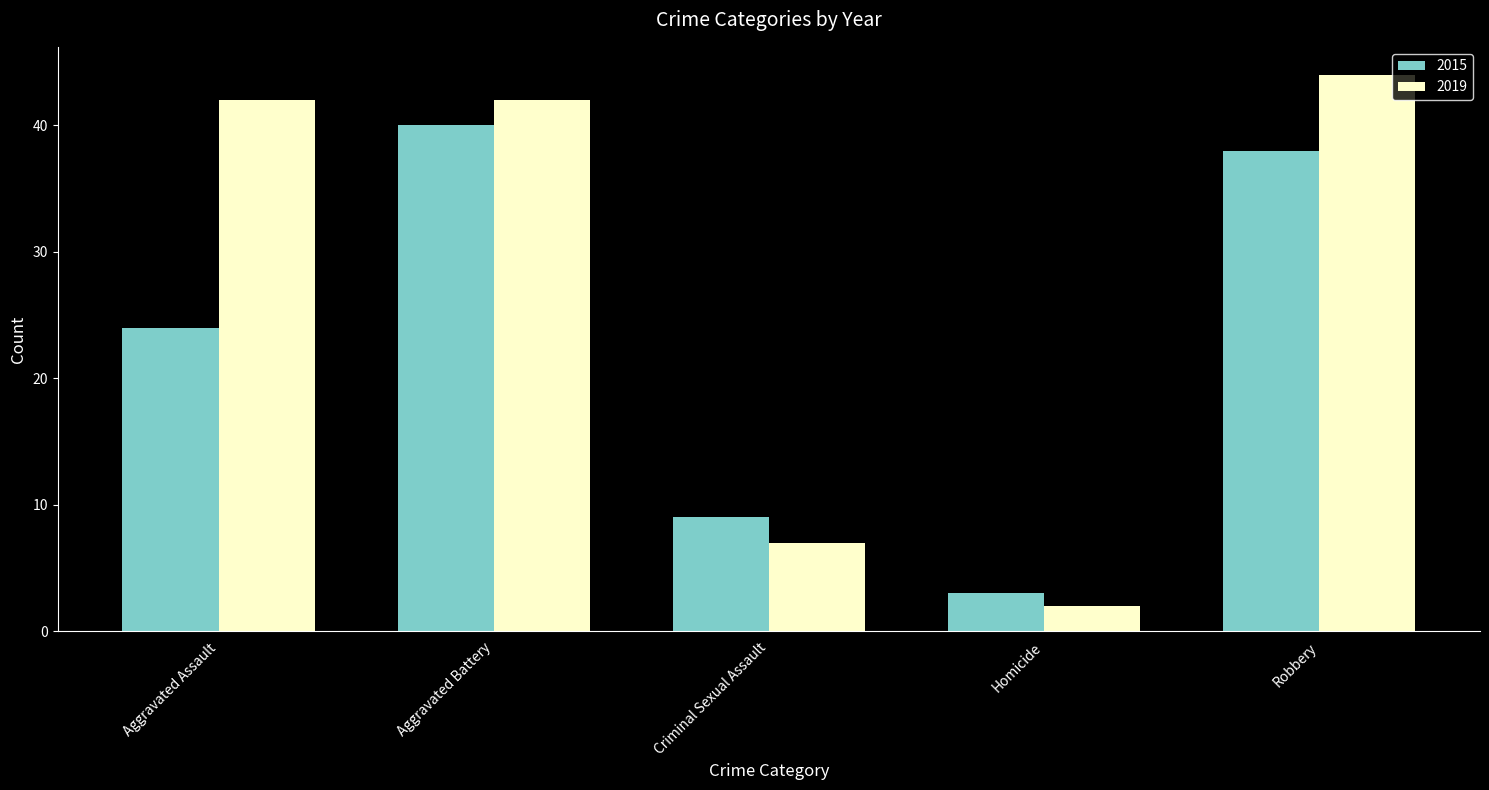

What is the difference between the maximum and minimum values in the 2015 series?

37